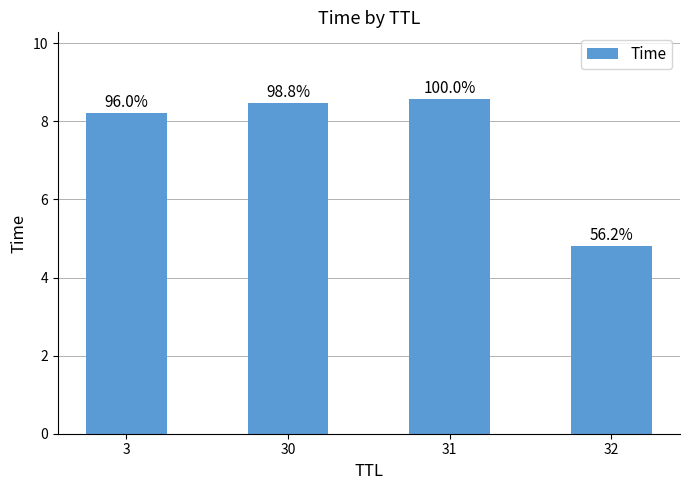

Does the chart contain stacked bars?

No